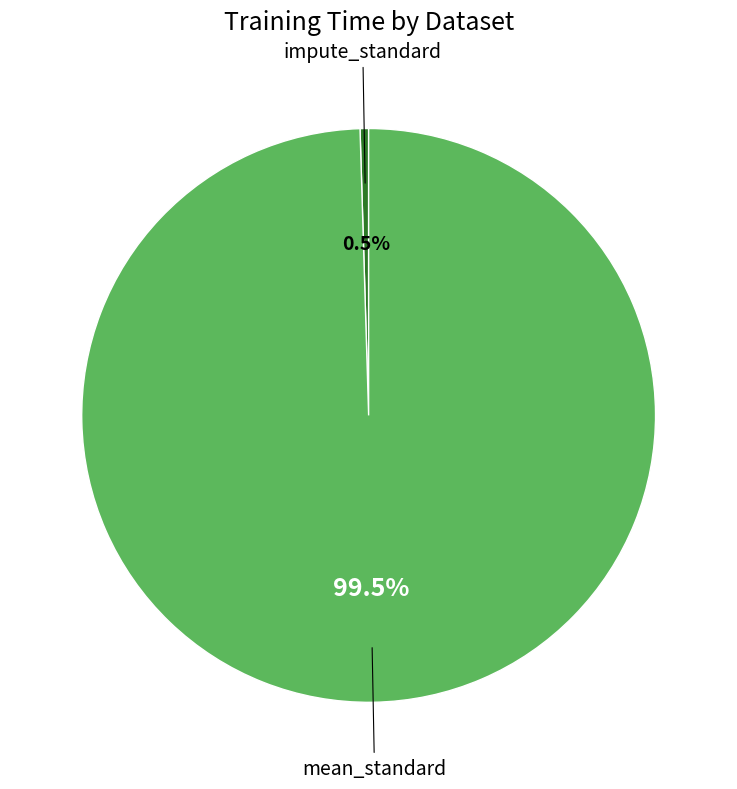

Is there any slice that represents more than half of the pie?

Yes